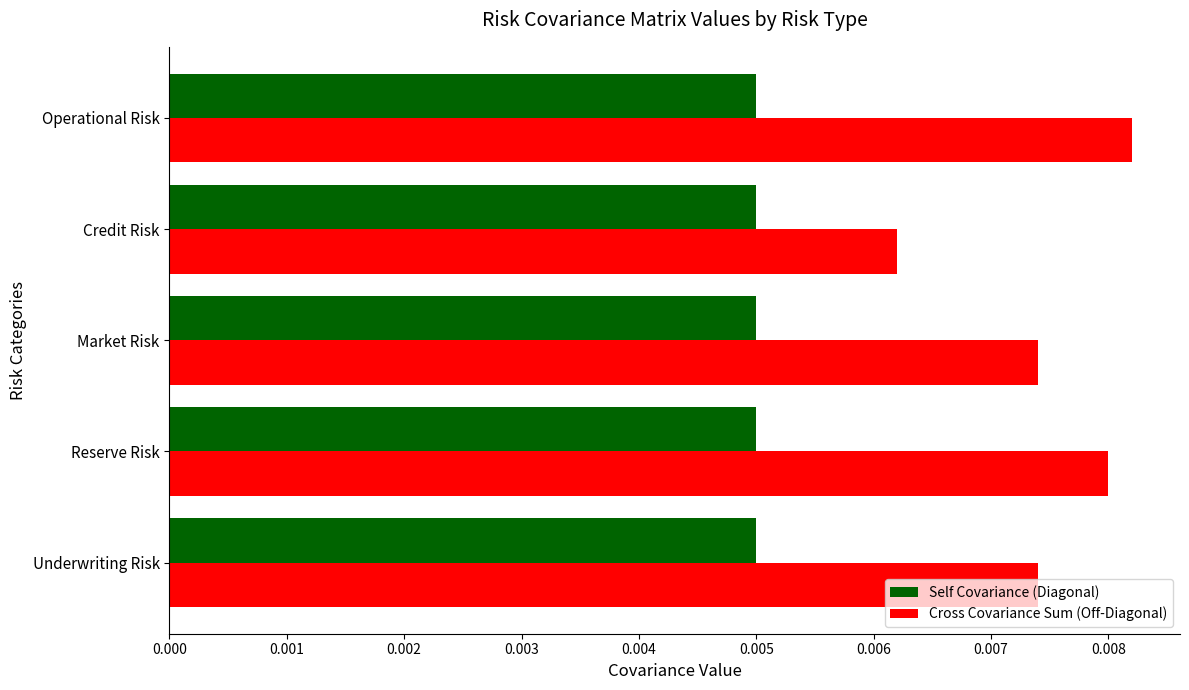

Which series has the largest total across all categories?

Cross Covariance Sum (Off-Diagonal)